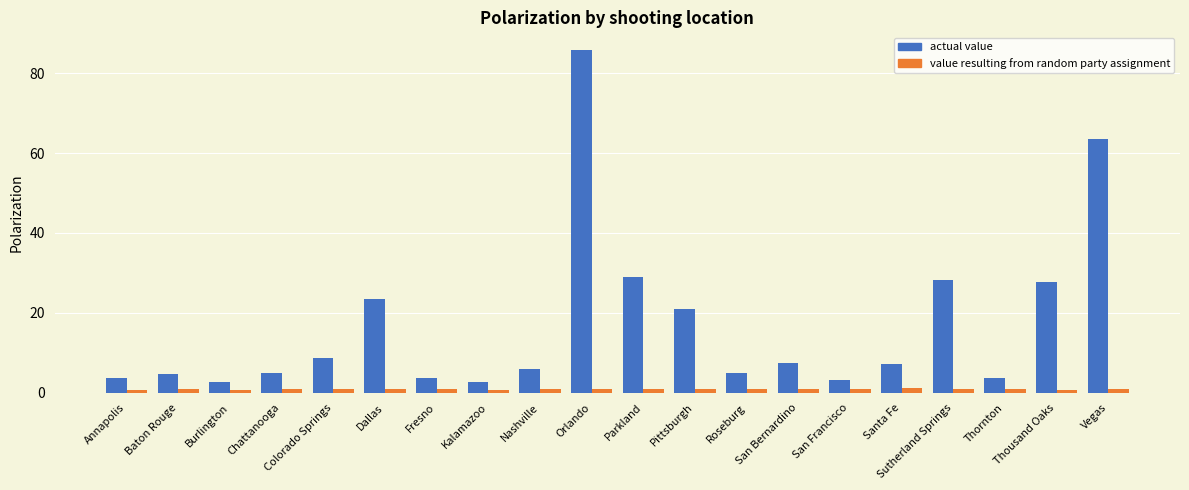

What is the sum of all value resulting from random party assignment values?

18.4